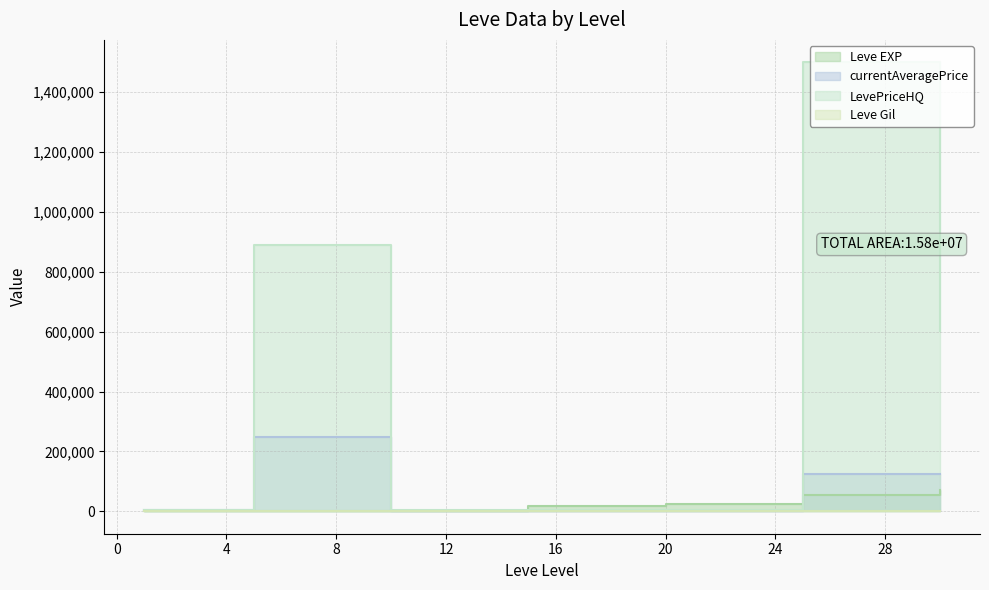

Which series changed the most between 15 and 30?

LevePriceHQ